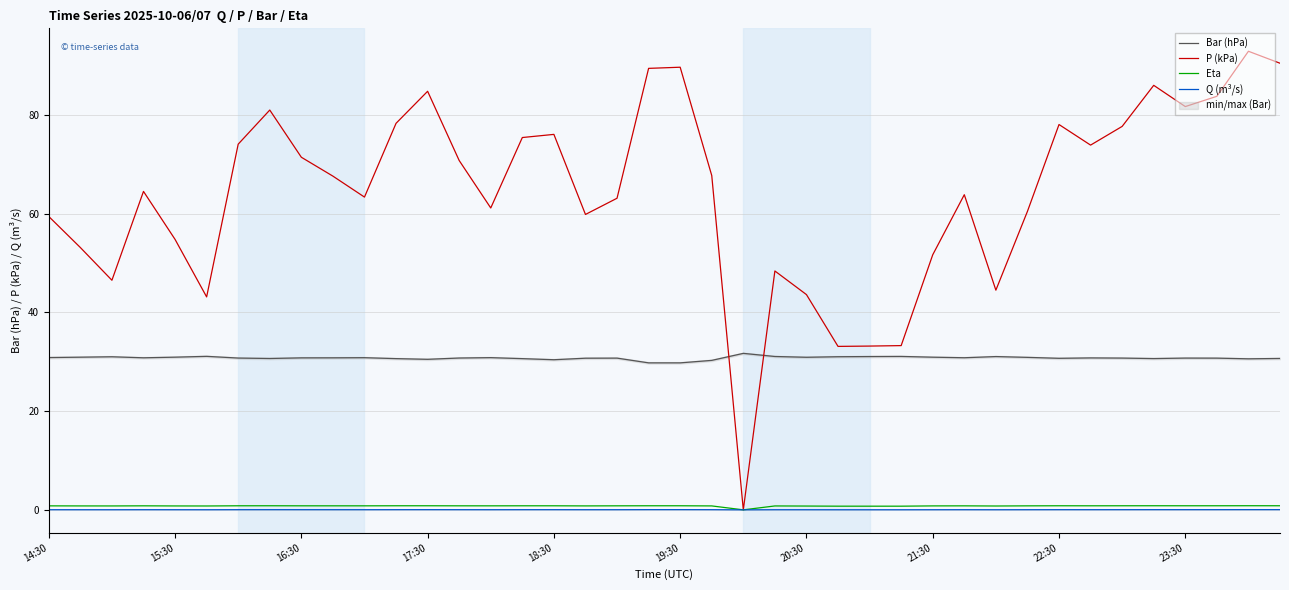

The value of Bar (hPa) at 20:30 is 9.0. True or false?

False